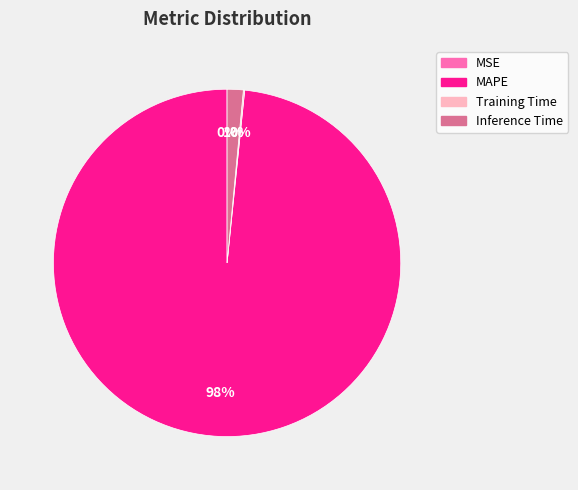

To the nearest percent, what is the average slice percentage?

25%